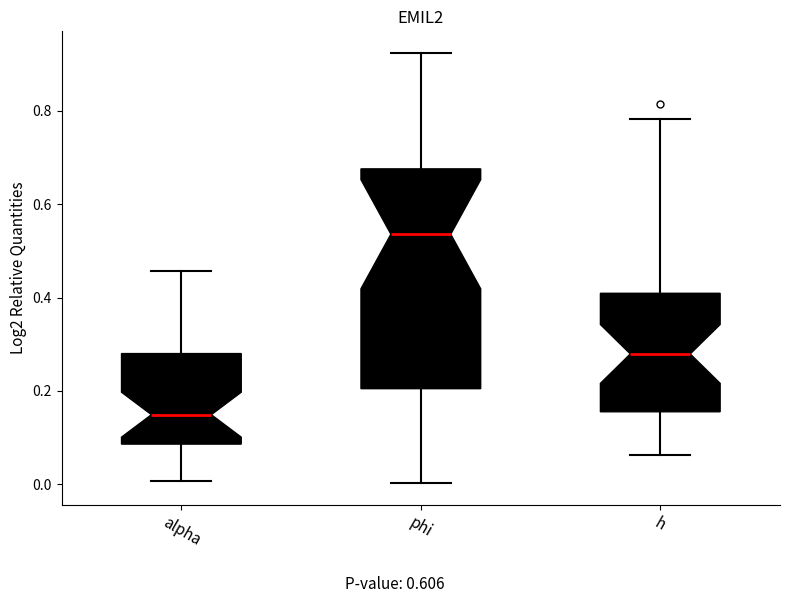

Where does the median line of the box for alpha sit on the y-axis? The values are not printed on the chart, so give them approximately, as read against the axis.

0.14